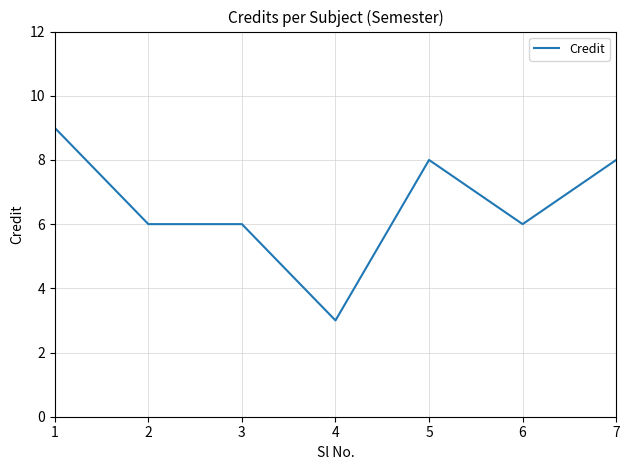

Reading left to right, extract all data points from this chart.

1=9	2=6	3=6	4=3	5=8	6=6	7=8